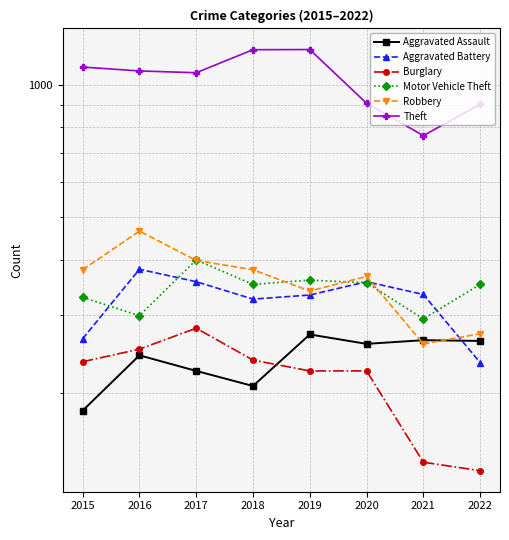

Reading right to left, what are all the values shown in this chart?

Aggravated Assault: 2022=262	2021=263	2020=258	2019=271	2018=207	2017=224	2016=243	2015=182
Aggravated Battery: 2022=234	2021=334	2020=357	2019=333	2018=326	2017=357	2016=381	2015=265
Burglary: 2022=133	2021=139	2020=224	2019=224	2018=237	2017=280	2016=251	2015=235
Motor Vehicle Theft: 2022=352	2021=294	2020=355	2019=360	2018=352	2017=400	2016=299	2015=329
Robbery: 2022=272	2021=258	2020=367	2019=340	2018=380	2017=399	2016=465	2015=380
Theft: 2022=902	2021=766	2020=907	2019=1201	2018=1200	2017=1064	2016=1074	2015=1096